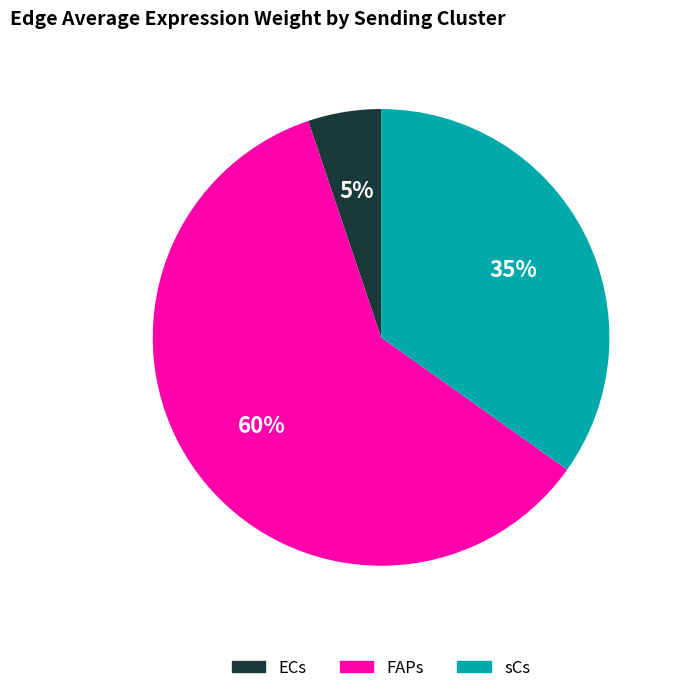

To the nearest percent, what is the difference between the largest and smallest slice percentages?

55%